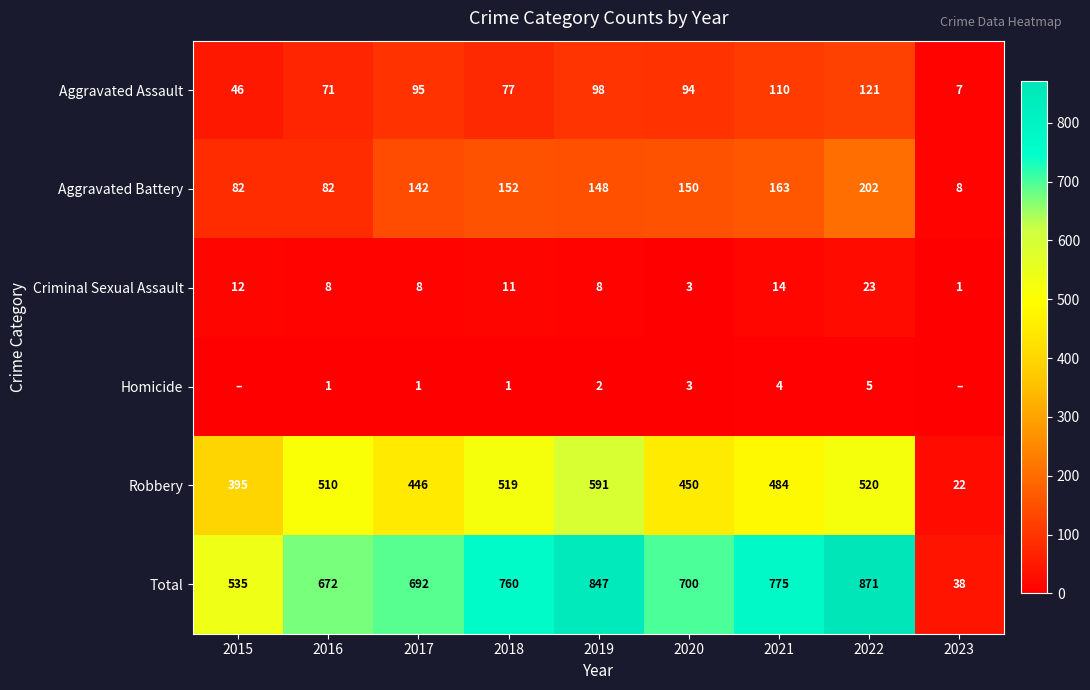

True or false: Aggravated Assault has a value of 77 at 2018.

True